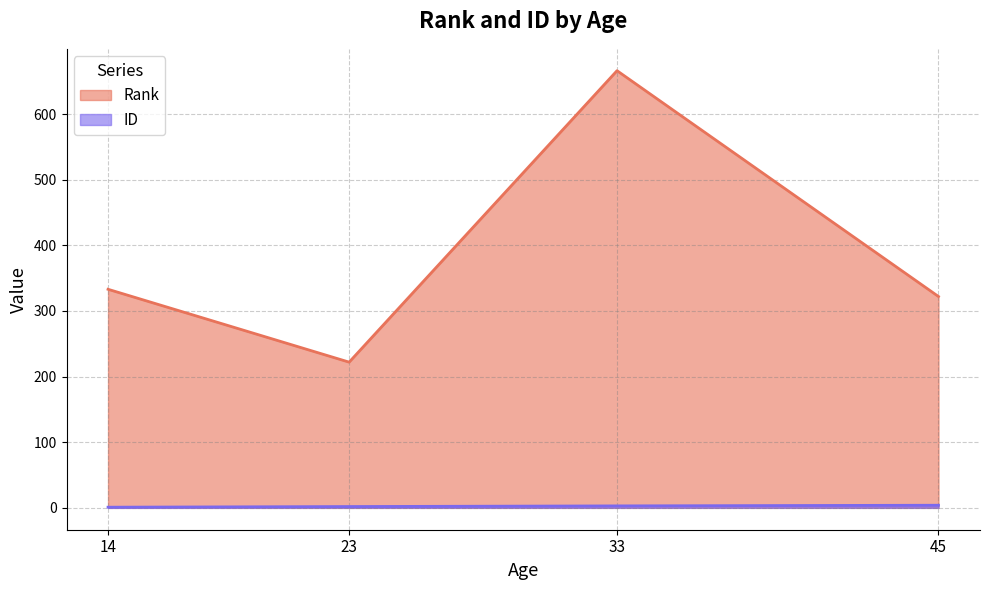

What is the maximum value for Rank?

666